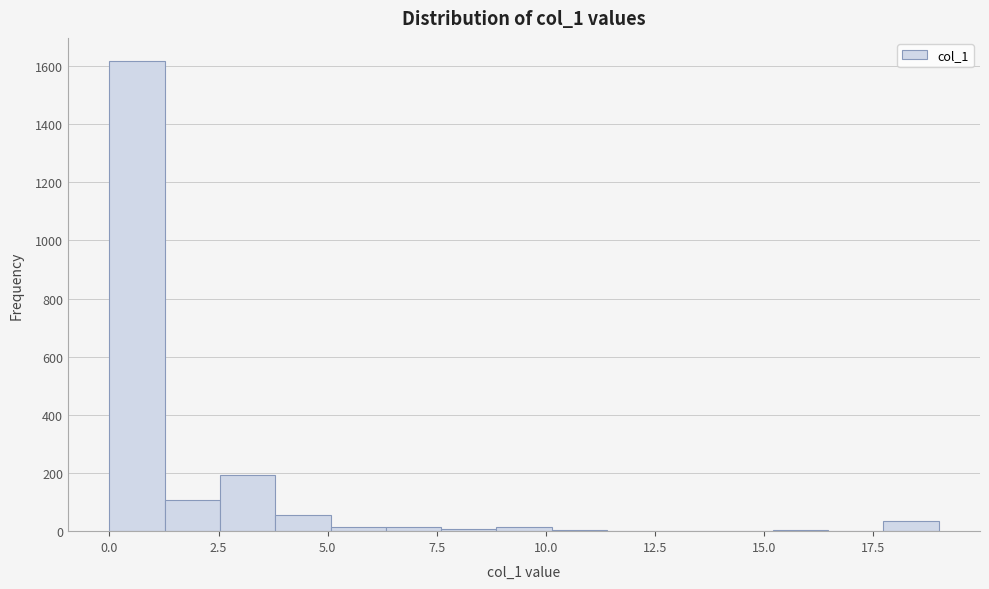

Around what value on the x-axis is the tallest bar? Give the approximate position of its centre, as read against the axis.

0.5